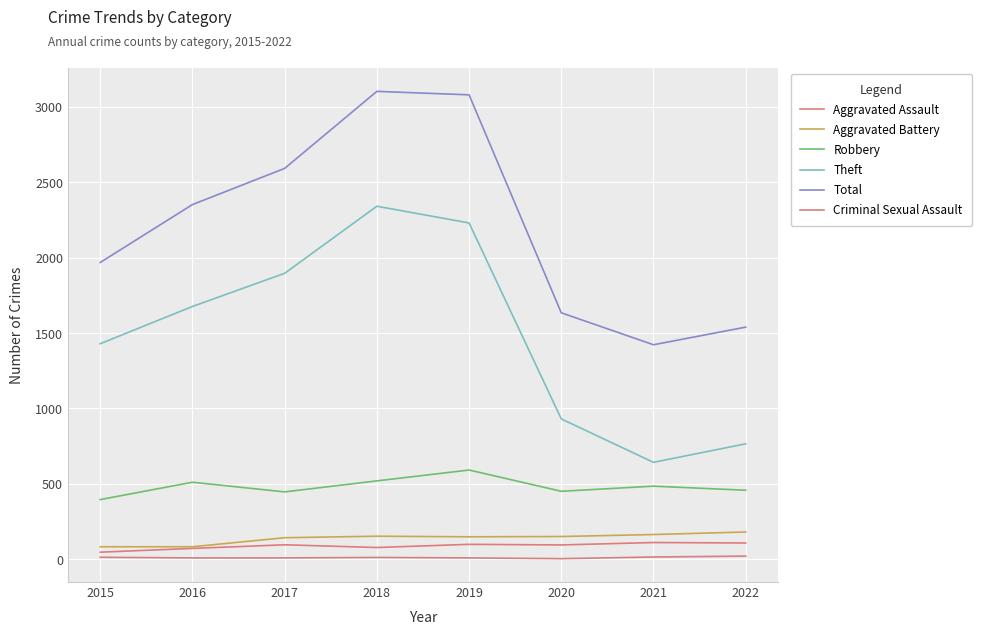

Where is Total nearest to the value 2262?

2016